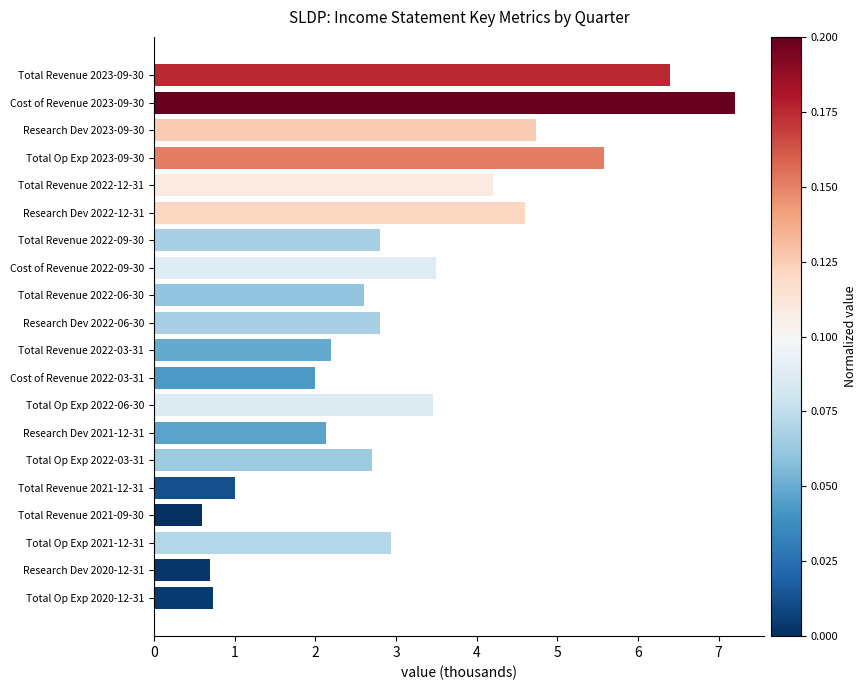

Is it true that the value at Total Revenue 2021-12-31 is 1.0?

True